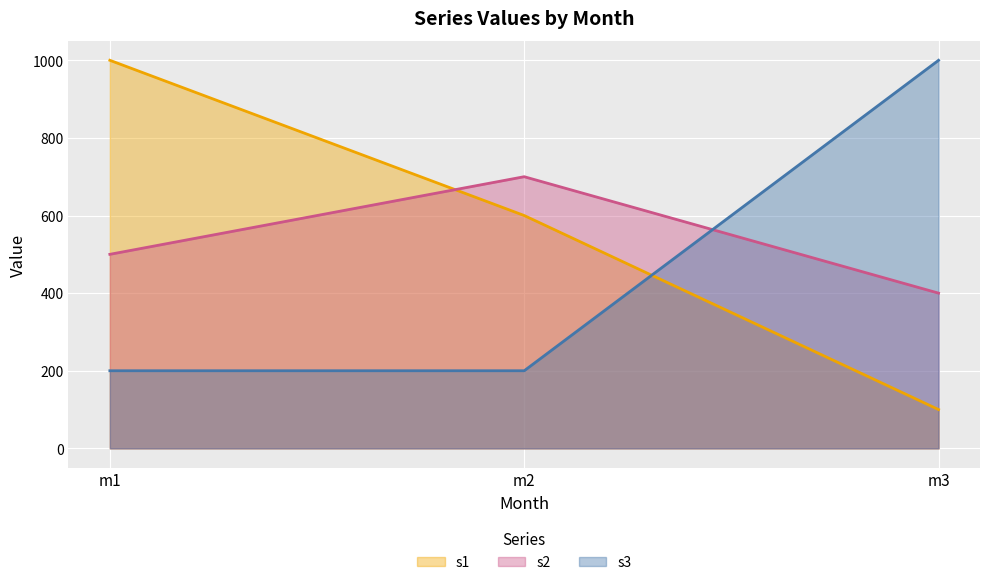

At which category is the sum across all series the highest?

m1